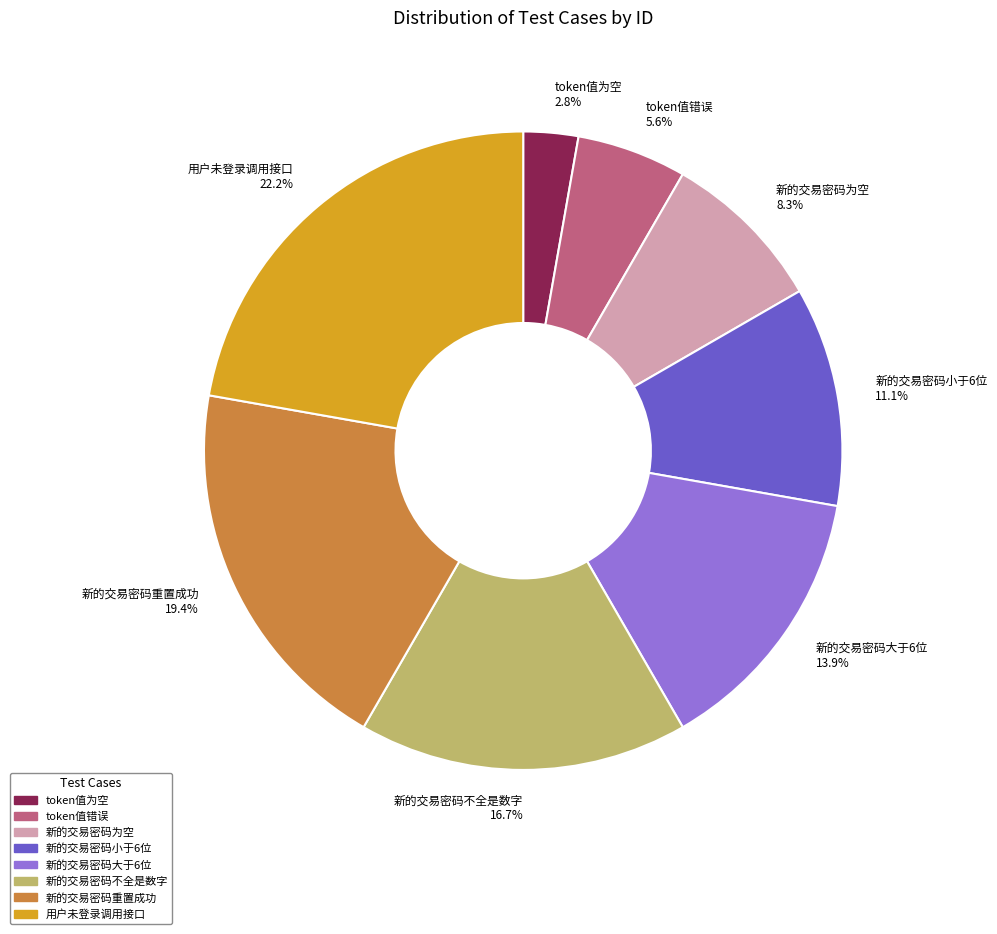

To the nearest percent, what is the average slice percentage?

12%